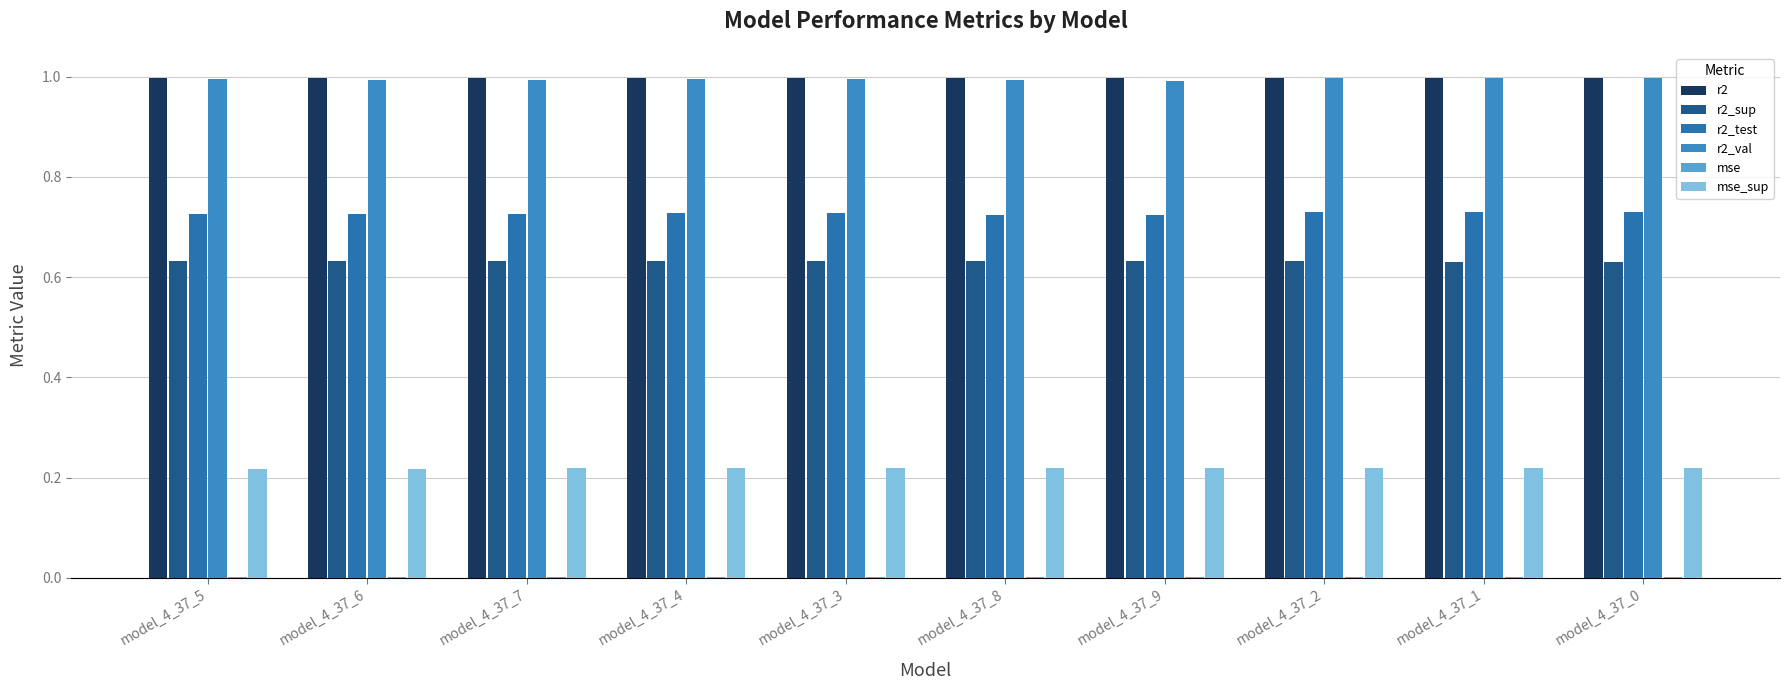

What is the spread (max minus min) of values at model_4_37_3?

1.0